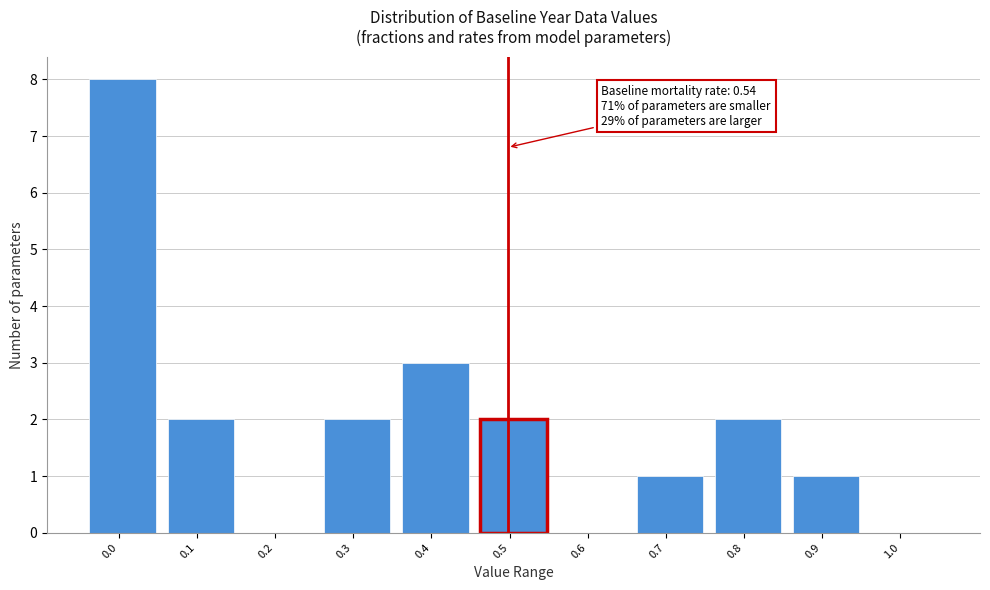

Reading right to left, what are all the values shown in this chart?

1.0=0	0.9=1	0.8=2	0.7=1	0.6=0	0.5=2	0.4=3	0.3=2	0.2=0	0.1=2	0.0=8